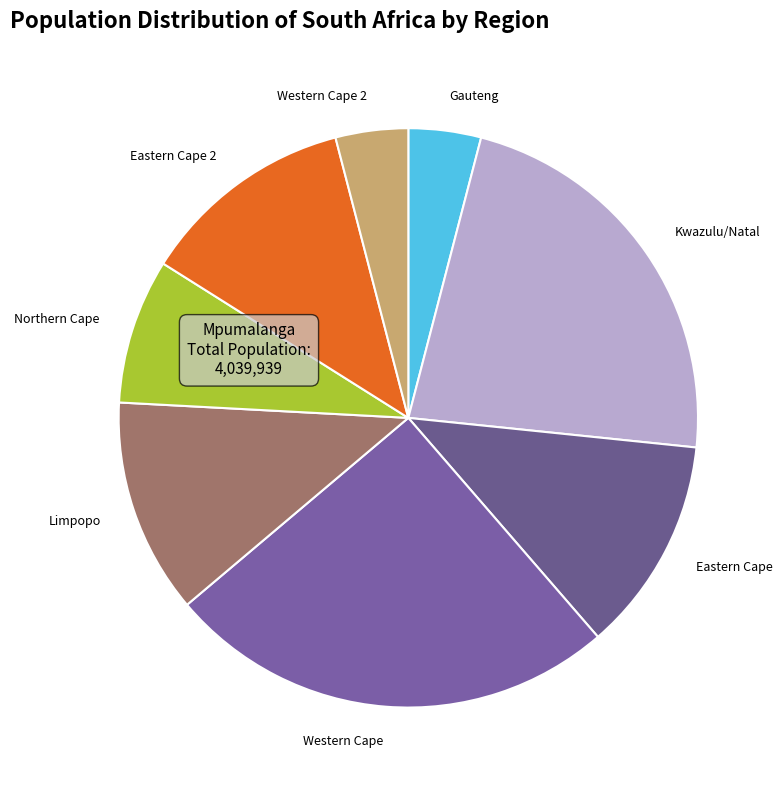

Is the sum of Northern Cape and Western Cape 2 greater than half?

No